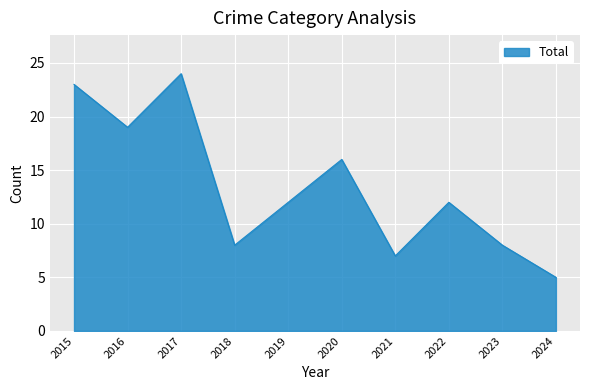

Which label corresponds to the smallest value in the chart?

2024